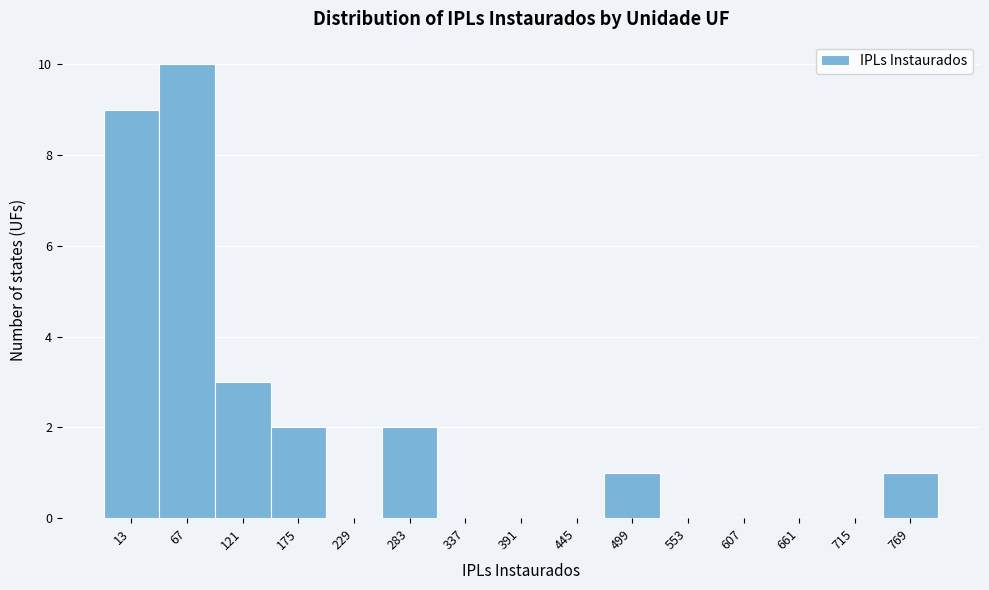

Reading left to right, what are all the values shown in this chart?

13=9	67=10	121=3	175=2	229=0	283=2	337=0	391=0	445=0	499=1	553=0	607=0	661=0	715=0	769=1